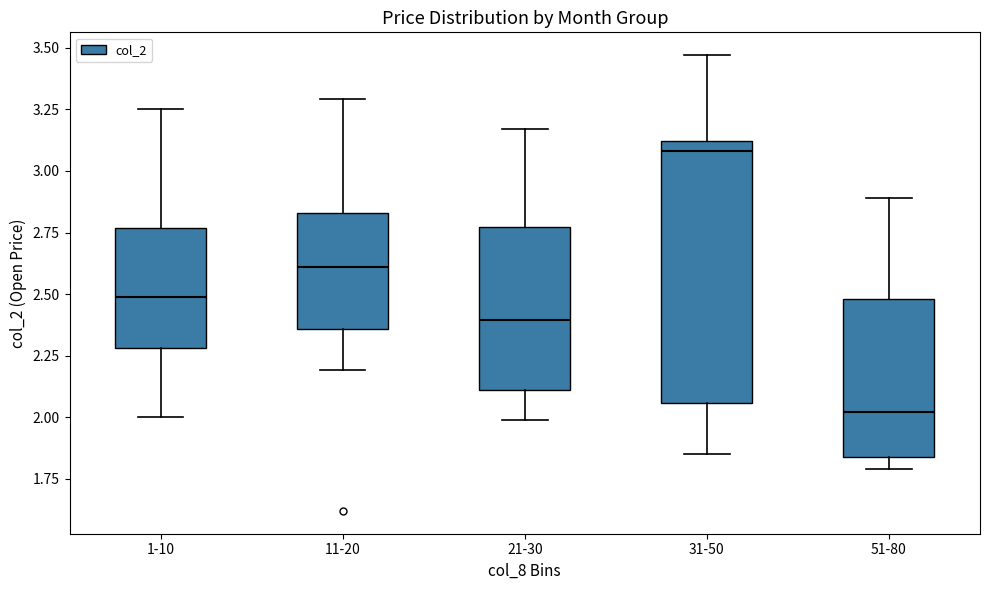

Where does the median line of the box for 21-30 sit on the y-axis? The values are not printed on the chart, so give them approximately, as read against the axis.

2.40